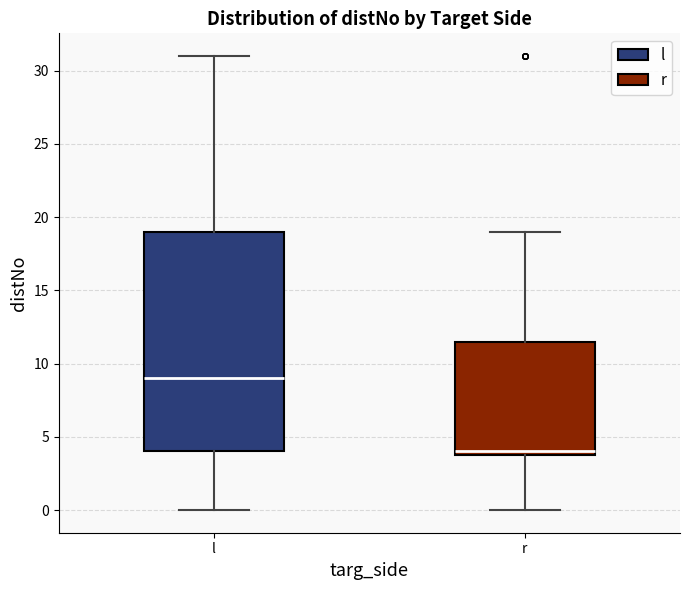

Reading left to right, transcribe this box plot: for each box, give where its median line is, the range the box spans, and where its two whiskers end, as read against the y-axis. The values are not printed on the chart, so give them approximately, as read against the axis.

l: median 9.0, box 4.0 to 19.0, whiskers 0.0 to 31.0
r: median 4.0 (just above the box's lower edge), box 4.0 to 11.5, whiskers 0.0 to 19.0